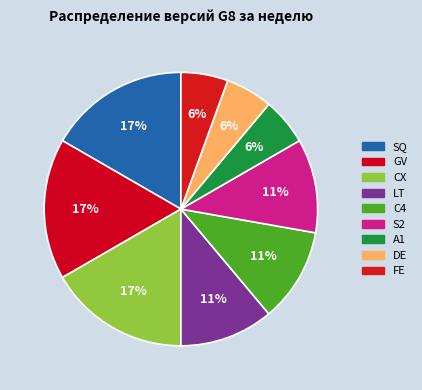

Approximately how many times larger is the value at LT compared to A1?

2.0